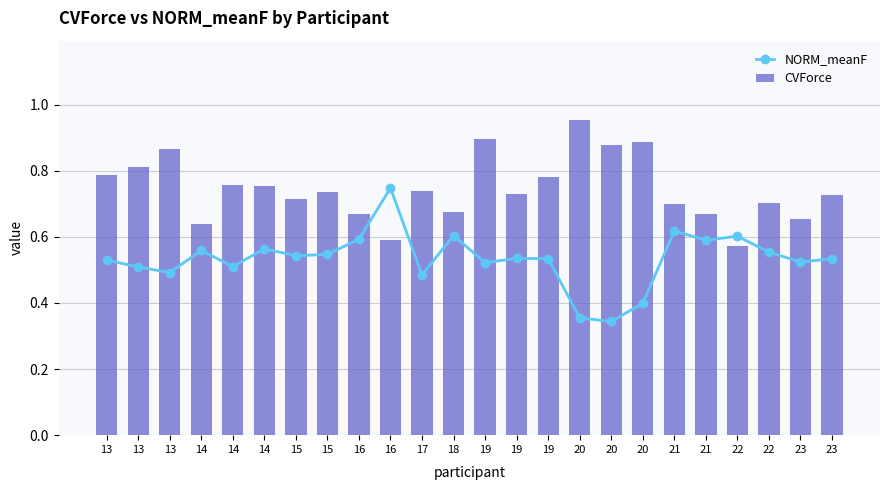

What is the value of the CVForce bar at the 14th from the left?

0.9